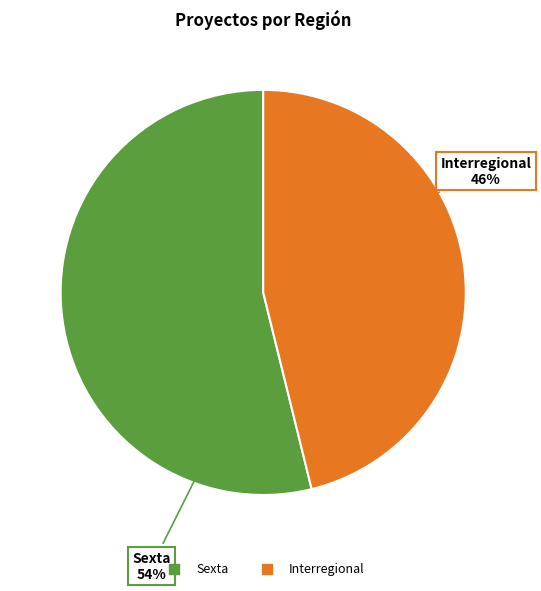

What is the ratio of the value at Sexta to the value at Interregional?

1.2